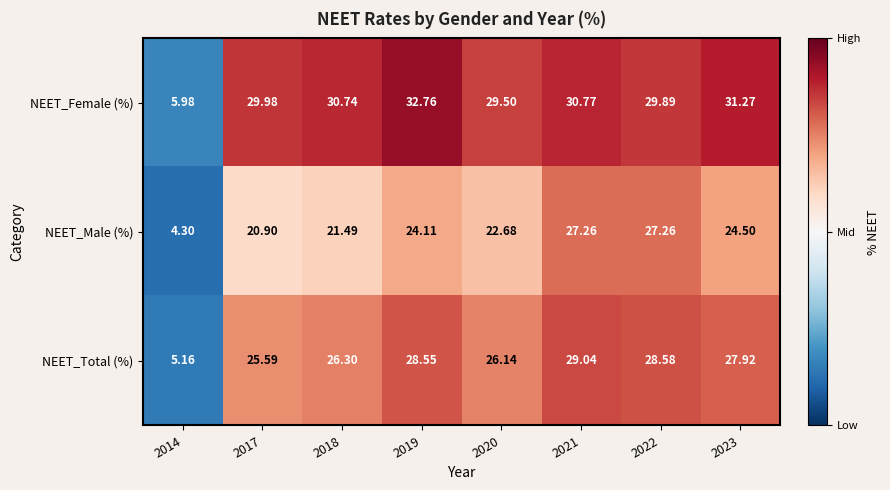

Is the value of NEET_Total (%) at 2022 greater than the value of NEET_Male (%) at 2014?

Yes